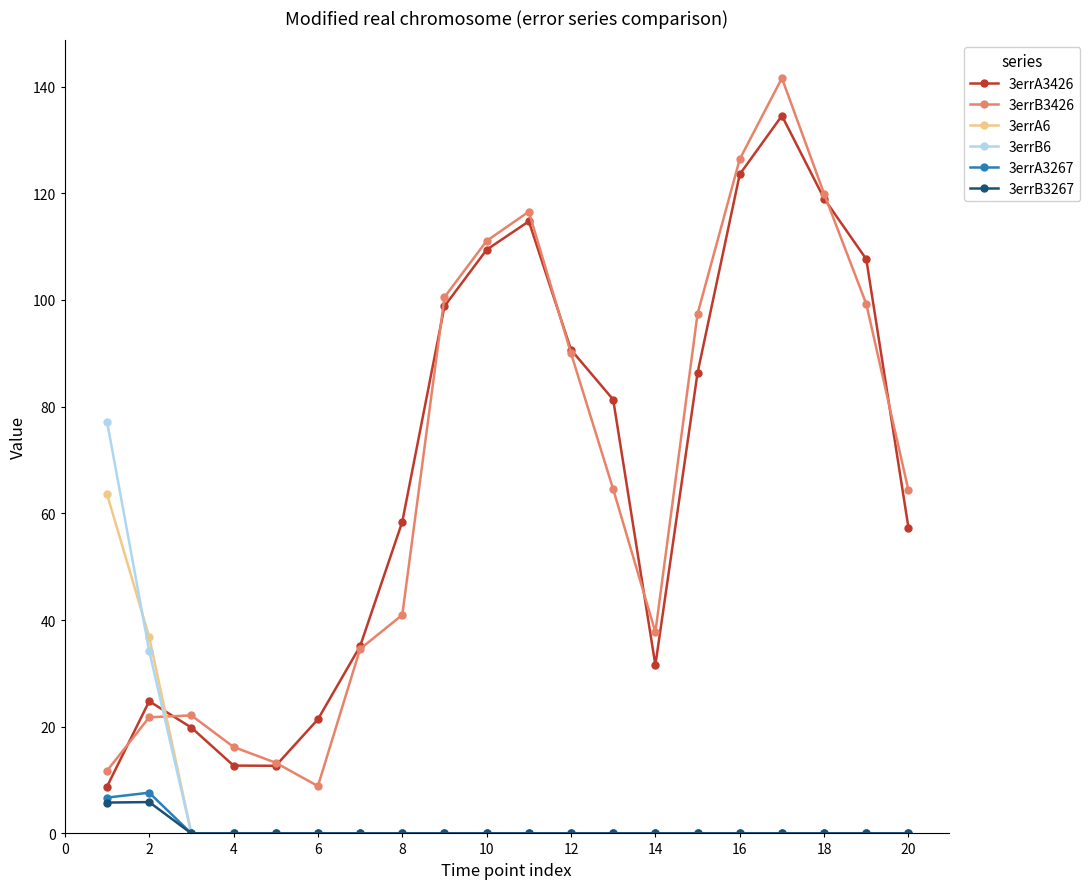

Which series ends up on top after the final intersection of 3errB6 and 3errA3426?

3errA3426